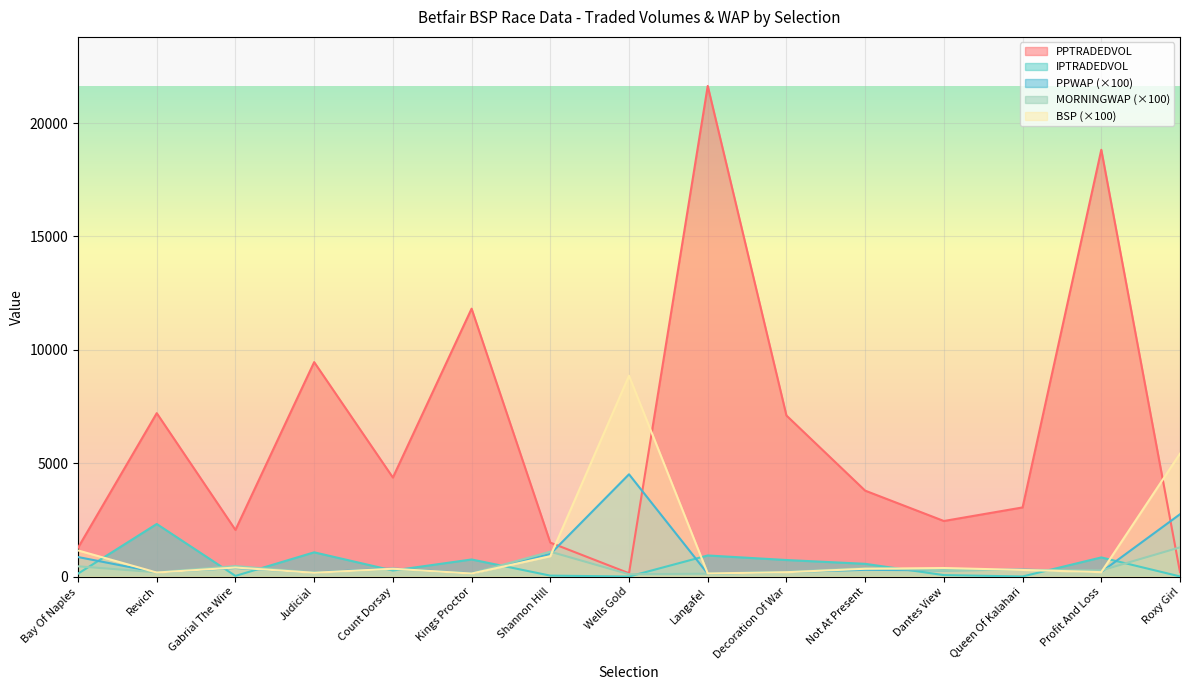

What position from the left is Kings Proctor?

6